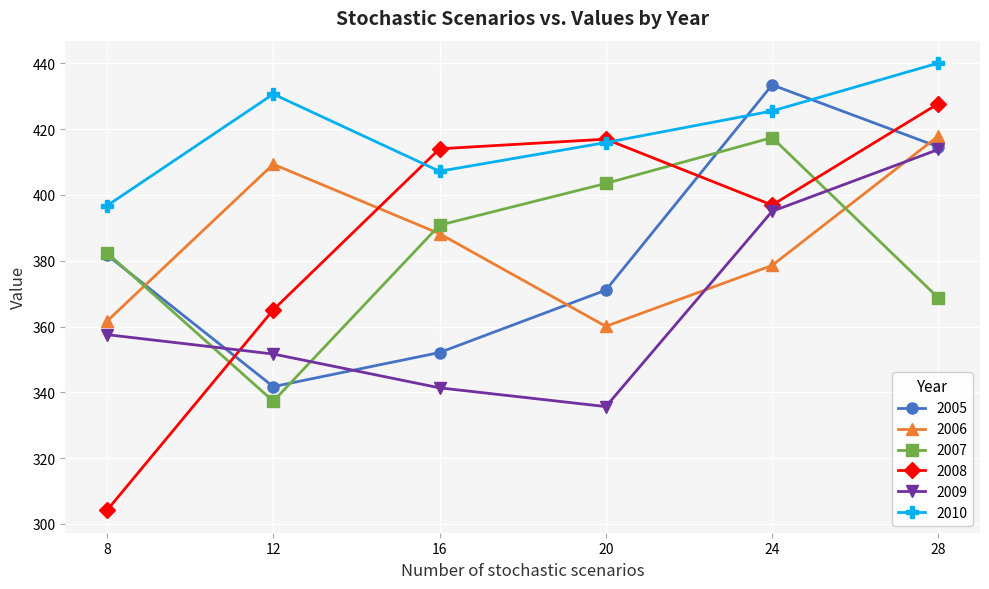

Reading right to left, list all the values displayed in this chart.

2005: 414.6	433.4	371.1	352.1	341.7	381.8
2006: 417.9	378.6	360.0	388.2	409.3	361.6
2007: 368.7	417.4	403.5	390.8	337.3	382.4
2008: 427.8	396.9	416.9	414.0	365.1	304.1
2009: 413.8	395.0	335.7	341.4	351.6	357.5
2010: 440.1	425.5	415.9	407.2	430.6	396.7